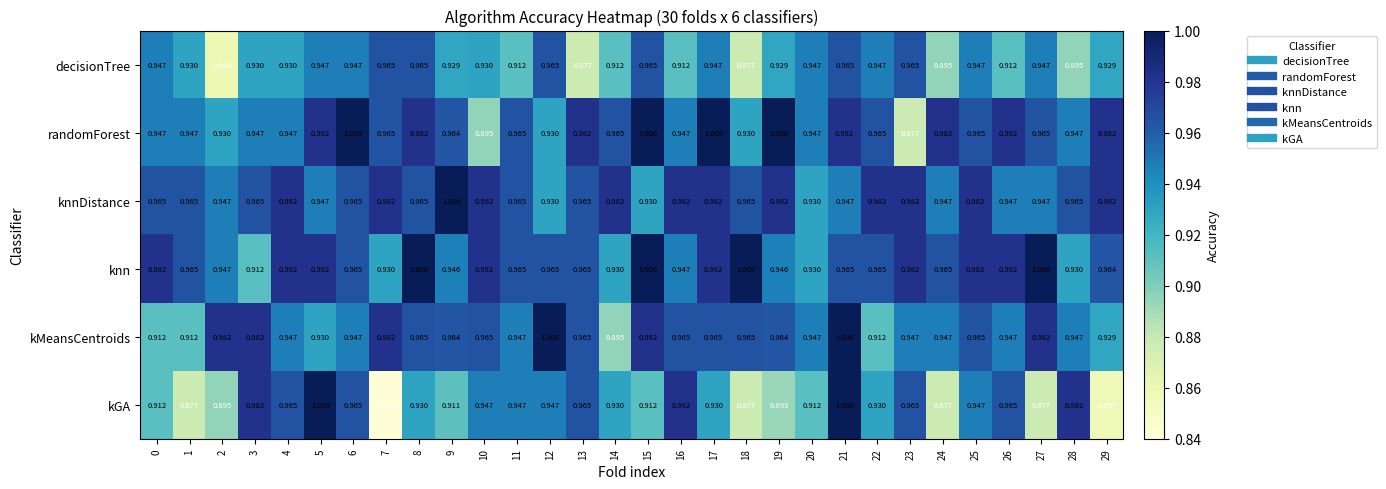

What is the total value across all series at 3?

5.7